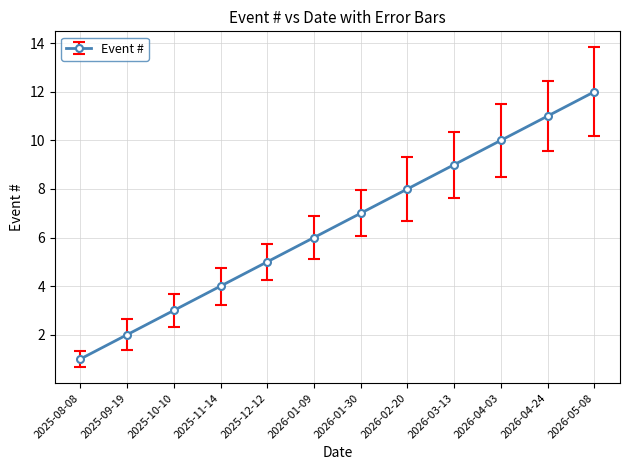

What is the label of the 10th point from the right?

2025-10-10